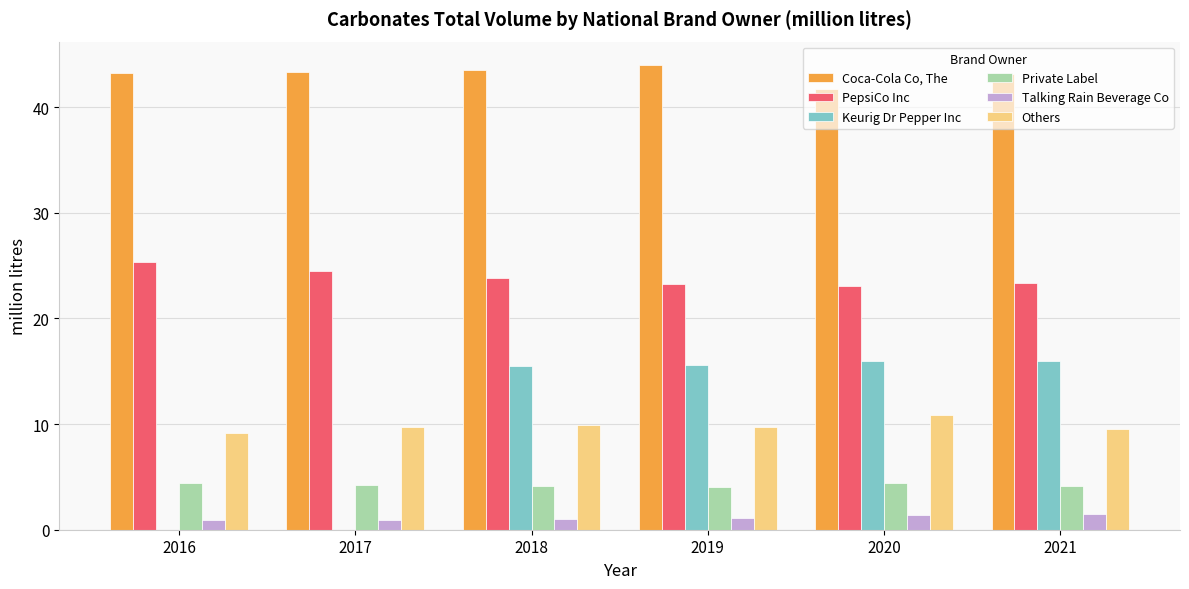

Are the bars grouped side by side (vs. stacked)?

Yes